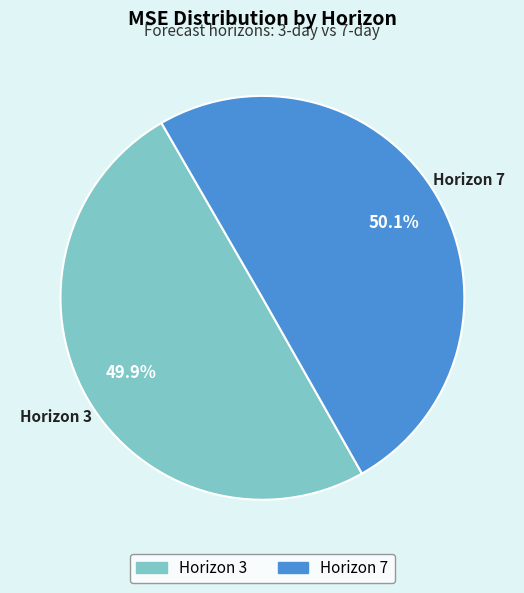

Does any single category account for the majority?

Yes